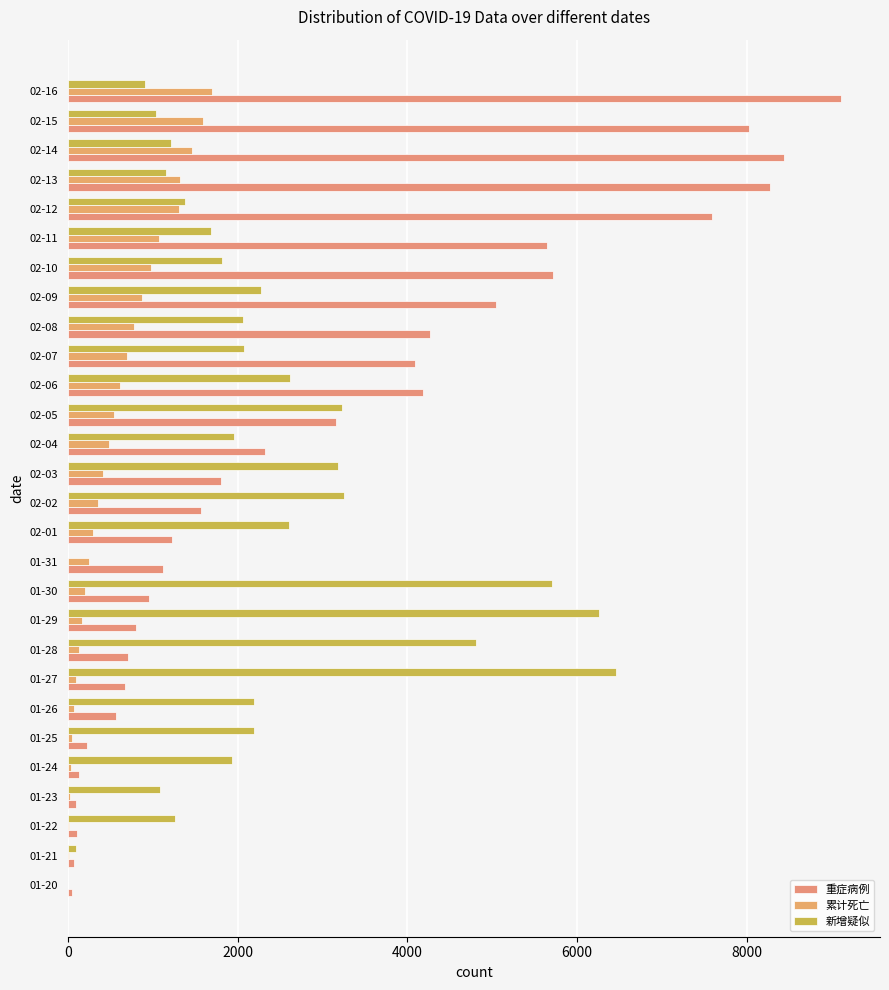

Reading right to left, extract all data points from this chart.

重症病例: 9117	8024	8439	8276	7593	5647	5724	5046	4269	4093	4188	3161	2328	1809	1567	1223	1118	956	804	711	671	563	221	129	100	106	71	51
累计死亡: 1696	1596	1457	1318	1310	1068	974	871	780	699	618	549	479	414	350	294	249	204	162	125	100	76	52	39	24	17	9	6
新增疑似: 909	1036	1216	1154	1377	1685	1814	2272	2067	2073	2622	3230	1957	3182	3260	2606	0	5708	6266	4807	6456	2199	2193	1935	1083	1267	95	0